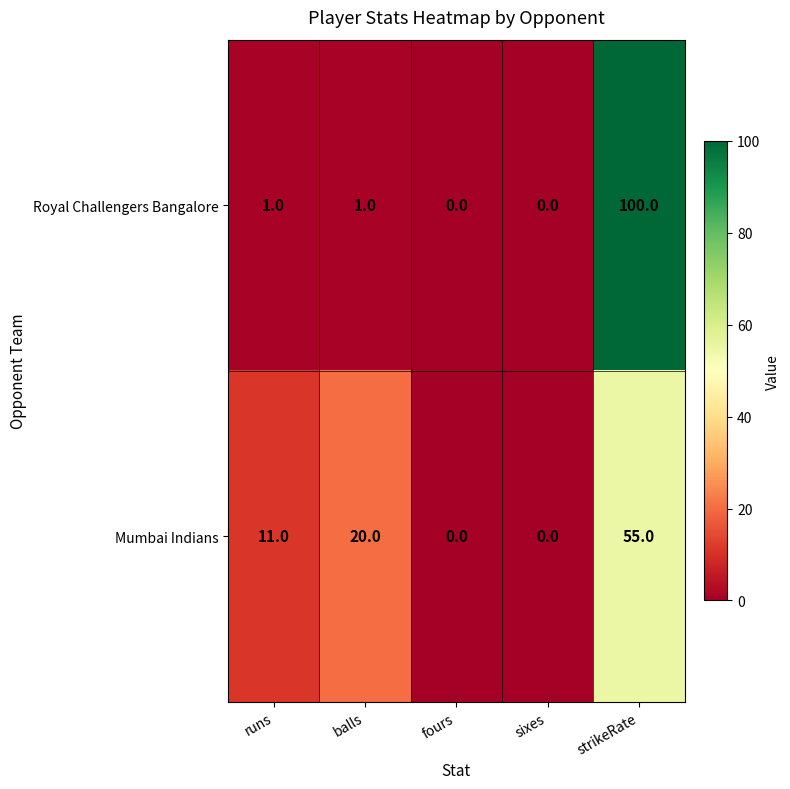

Which series has the largest total across all categories?

Royal Challengers Bangalore